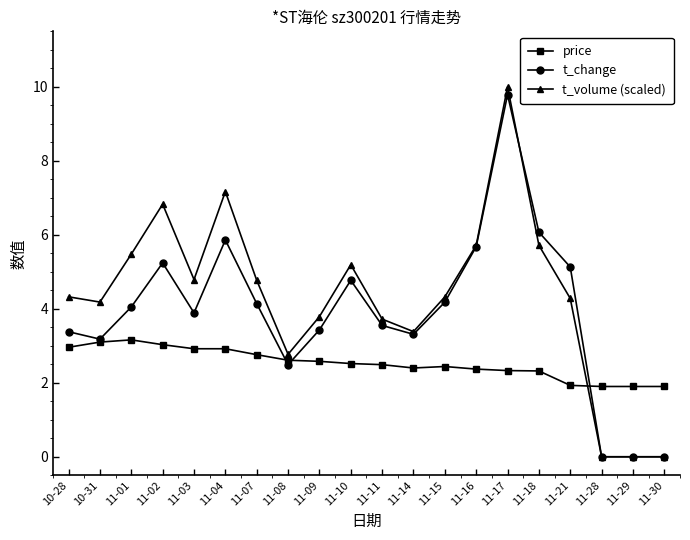

True or false: t_volume (scaled) and price intersect in this chart.

True